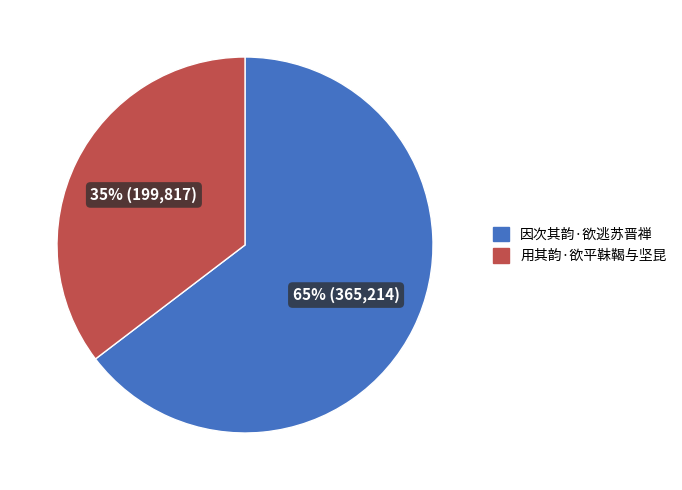

Rank the categories by value from lowest to highest.

用其韵·欲平靺鞨与坚昆, 因次其韵·欲逃苏晋禅